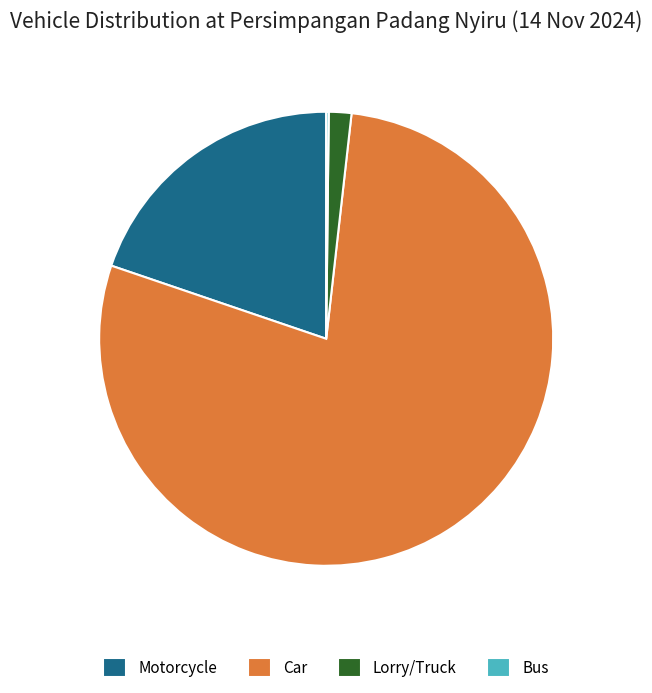

Does Car account for over 50% of the chart?

Yes